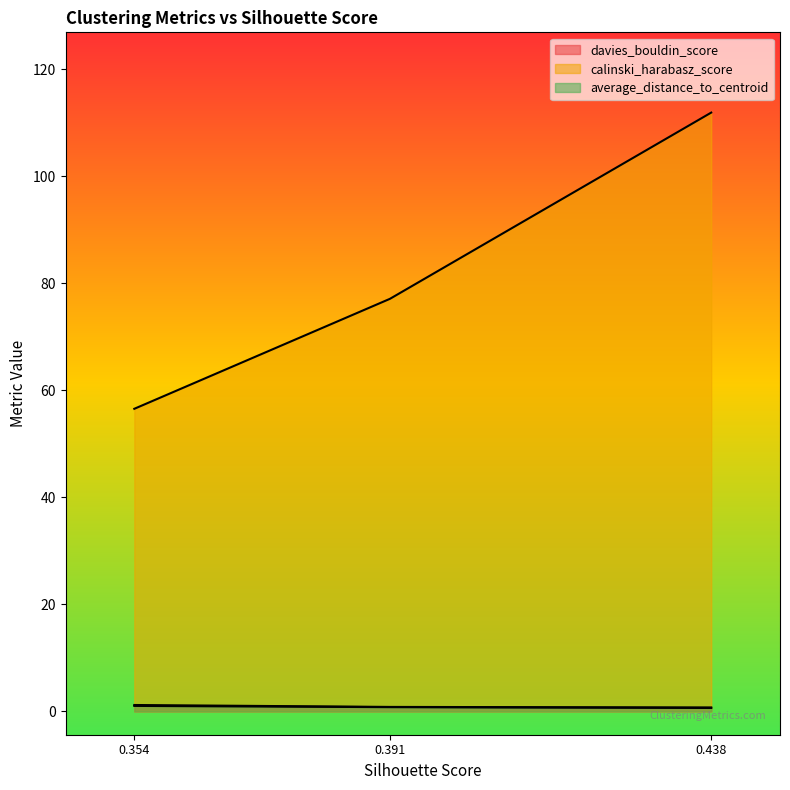

What is the difference between the maximum and minimum values in the davies_bouldin_score series?

0.5